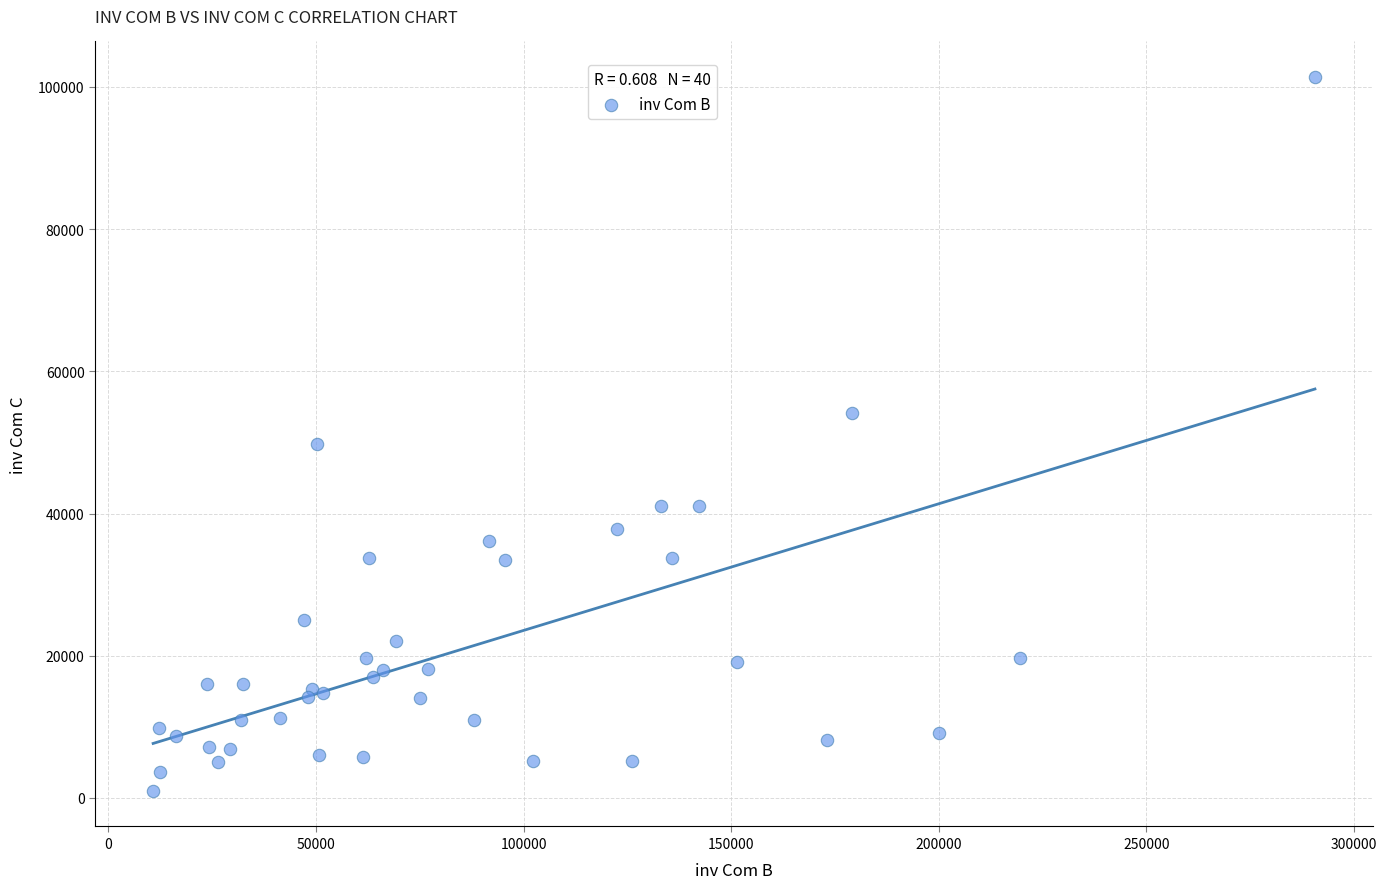

What Y value in the scatter plot is closest to 51192?

49842